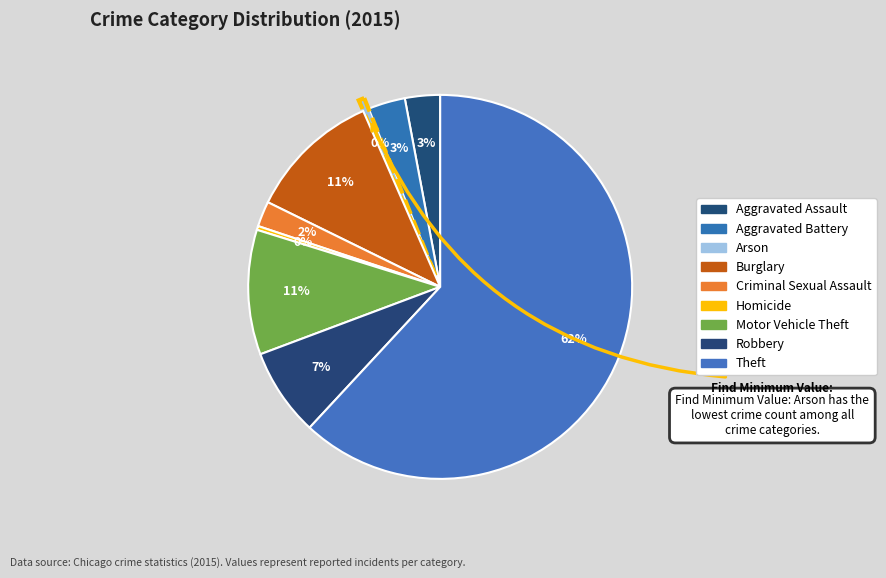

How many segments does this pie chart have?

9